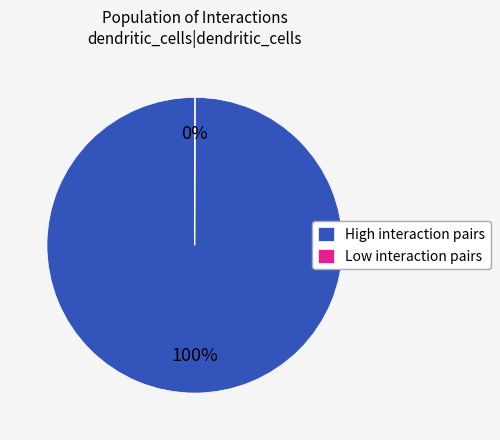

To the nearest percent, what is the average slice percentage?

50%